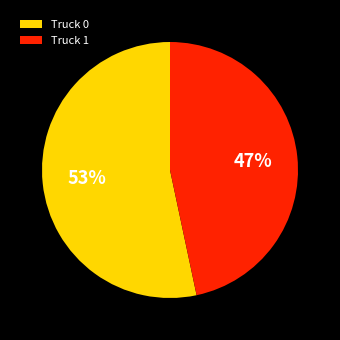

Rank the categories by value from lowest to highest.

Truck 1, Truck 0